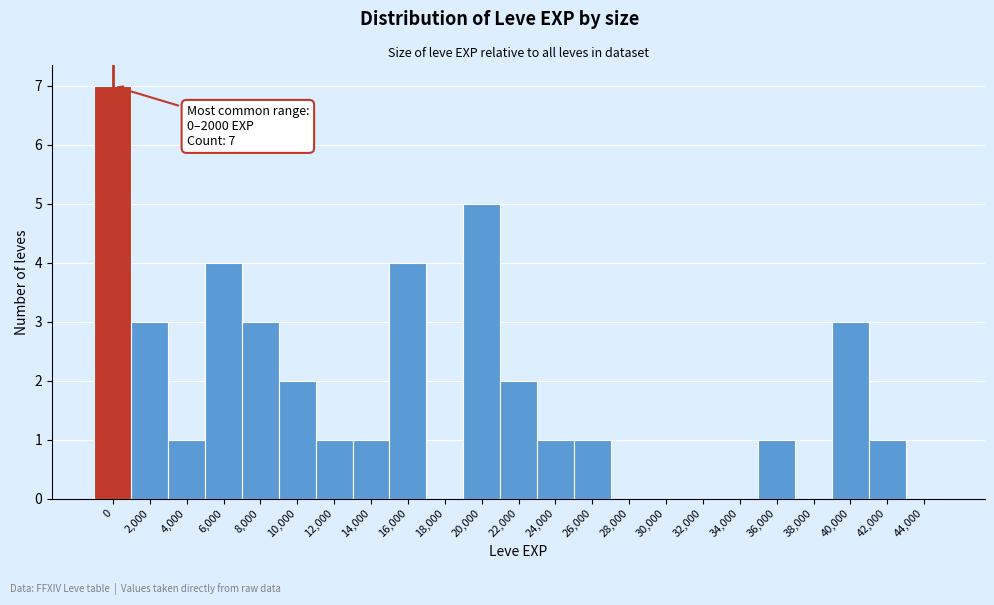

Reading right to left, extract all data points from this chart.

44,000=0	42,000=1	40,000=3	38,000=0	36,000=1	34,000=0	32,000=0	30,000=0	28,000=0	26,000=1	24,000=1	22,000=2	20,000=5	18,000=0	16,000=4	14,000=1	12,000=1	10,000=2	8,000=3	6,000=4	4,000=1	2,000=3	0=7